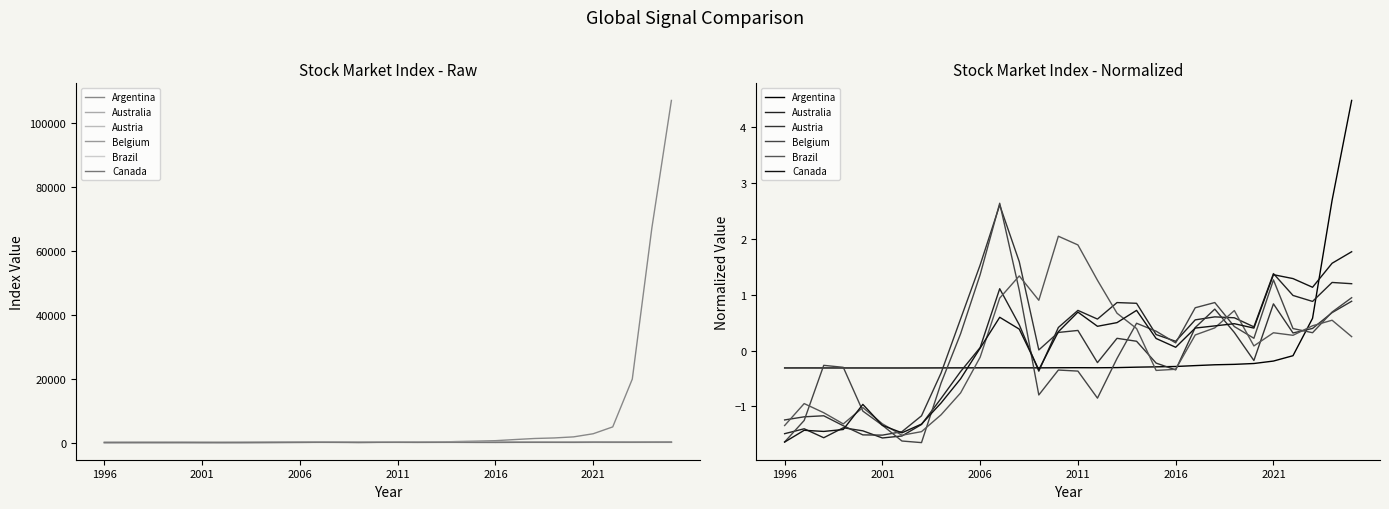

What is the difference between the second highest and second lowest values in the Brazil series?

3.3